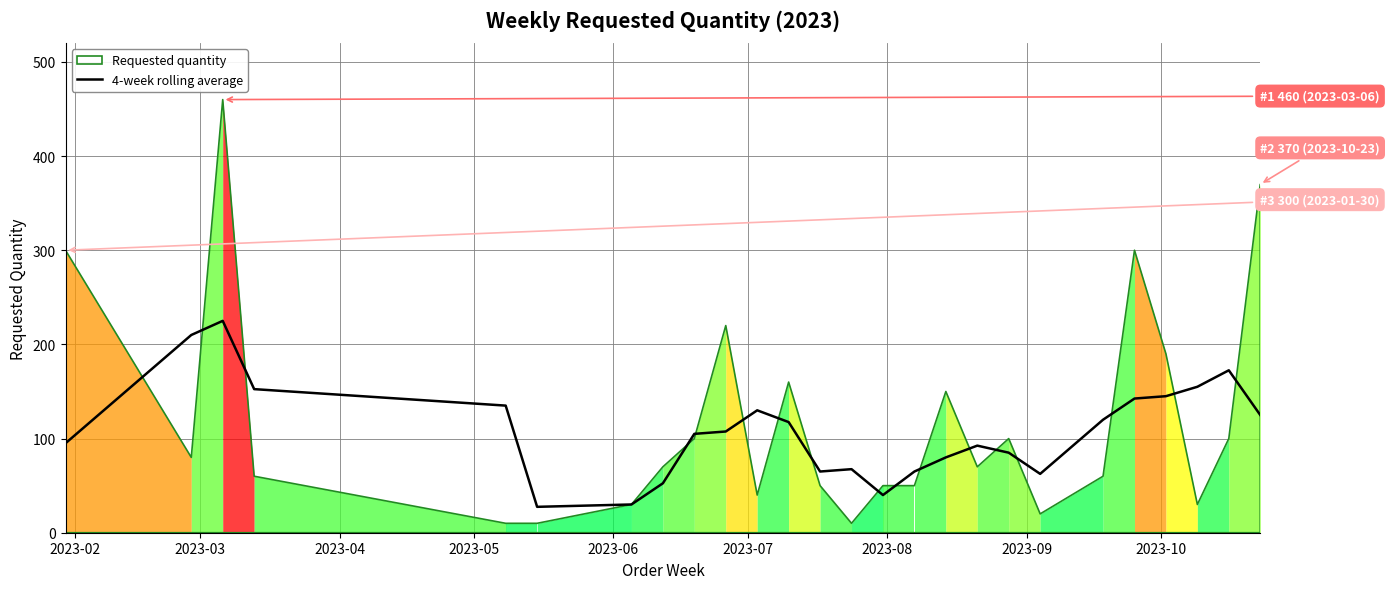

What is the sum of all values?

2805.0